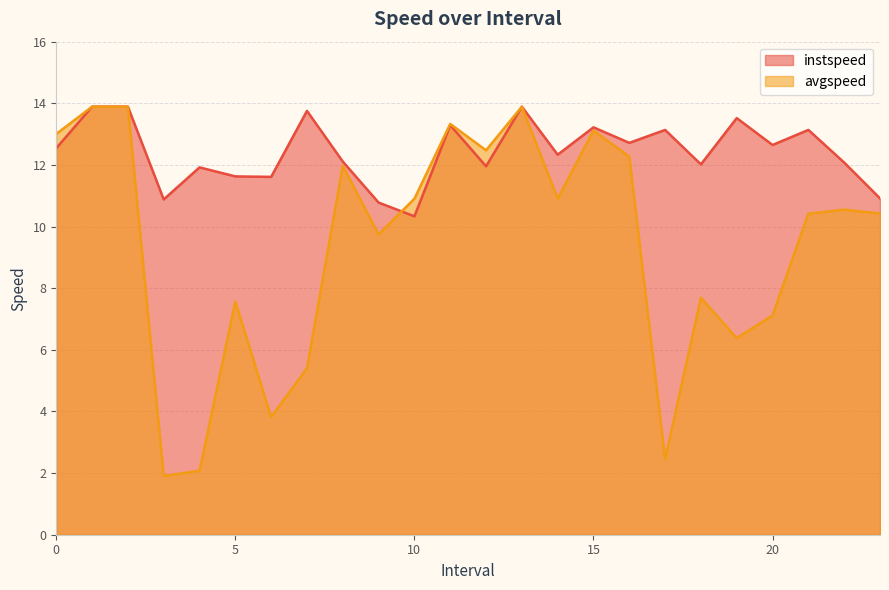

What is the average value of the instspeed series?

12.4